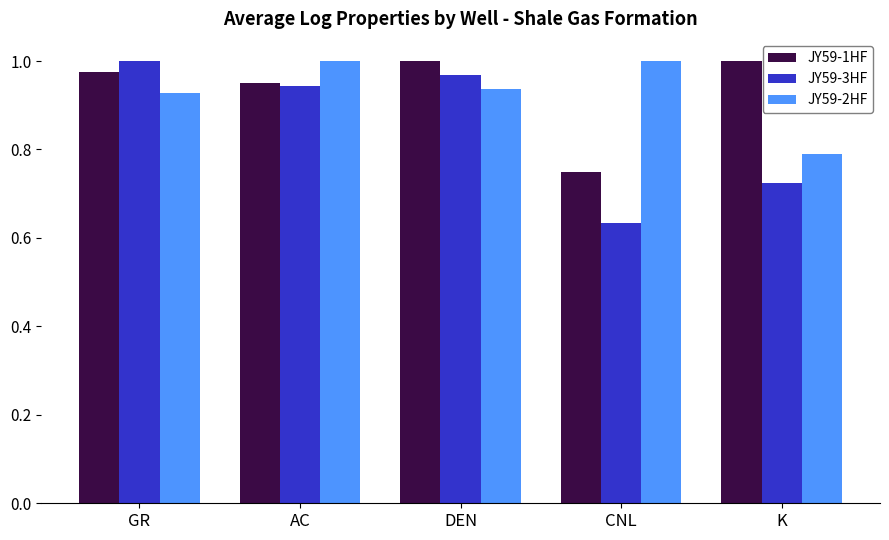

Between AC and CNL, which series saw the biggest shift?

JY59-3HF